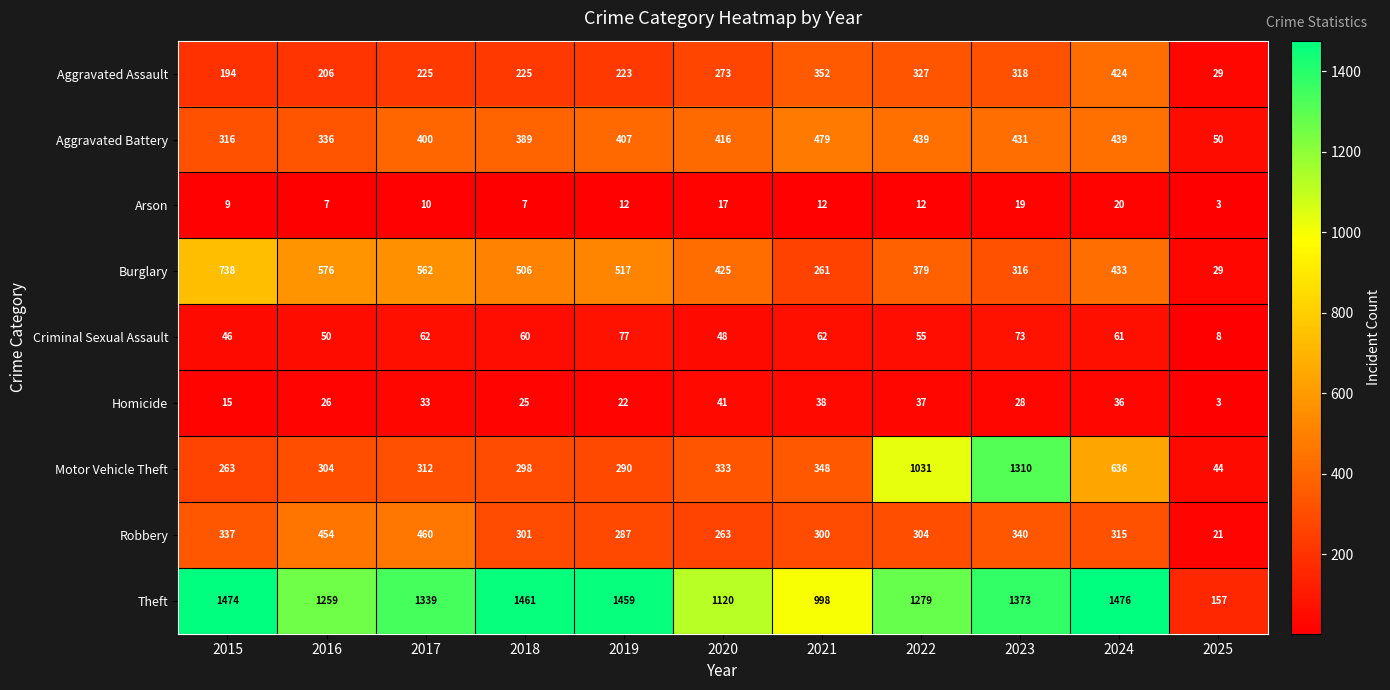

What is the sum of the Burglary values at 2017 and 2024?

995